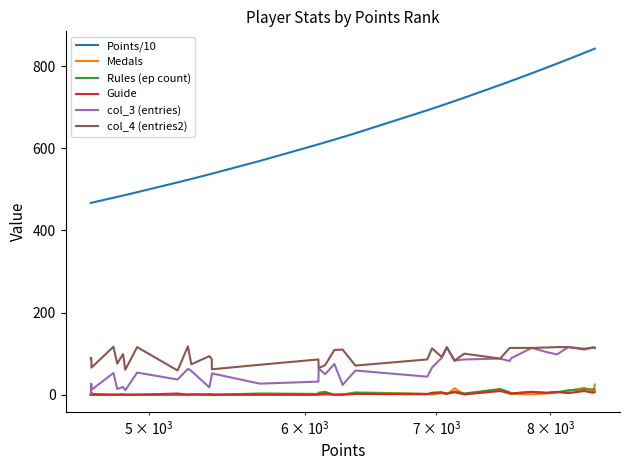

Which series has the largest total across all categories?

Points/10